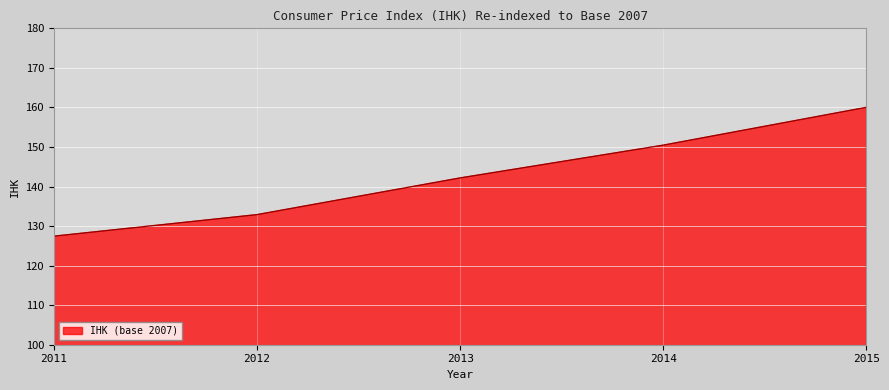

Reading left to right, what are all the values shown in this chart?

127.5	132.9	142.2	150.5	160.0